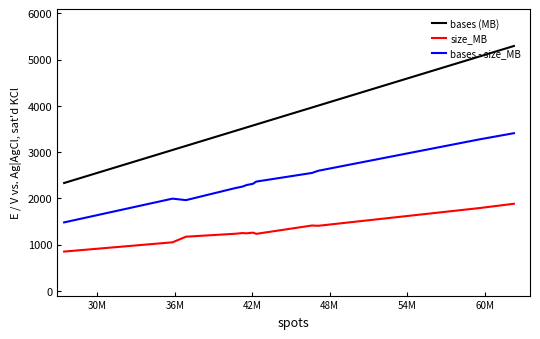

Which series has the widest spread of values?

bases (MB)